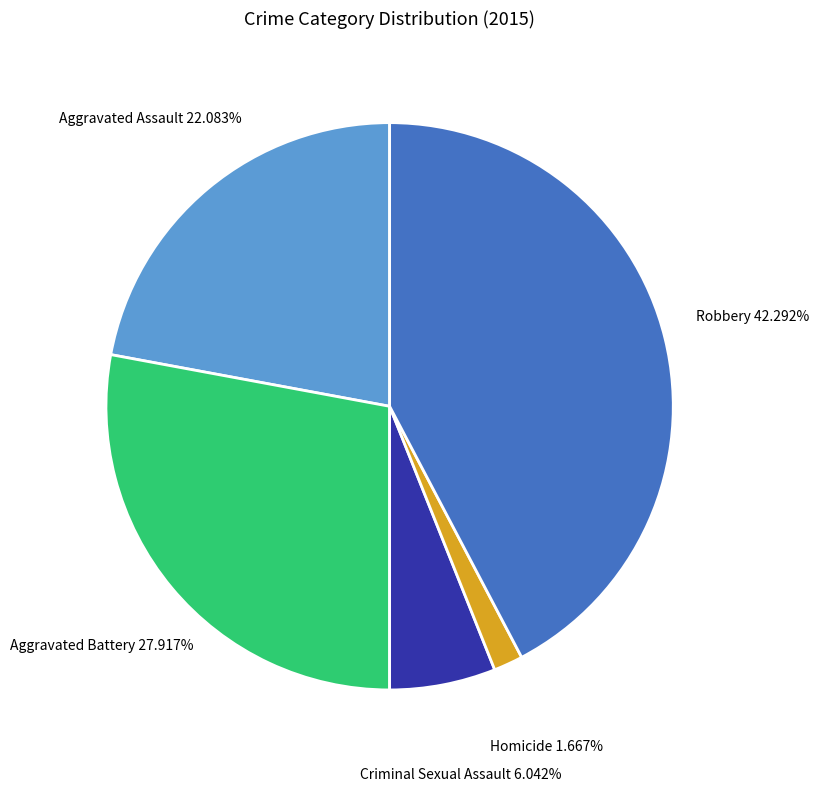

Is it true that Robbery is 36% of the pie?

False